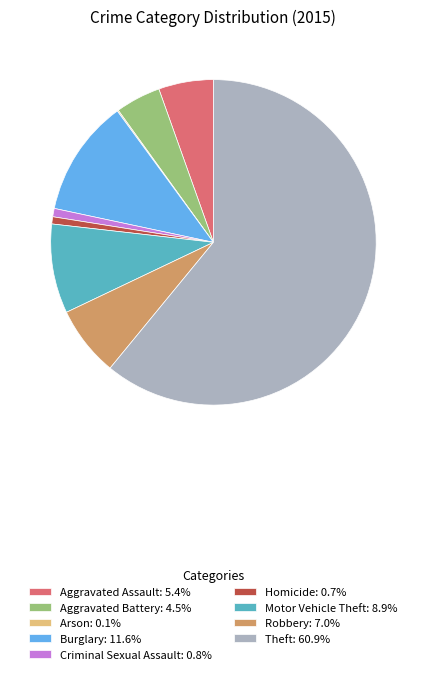

What is the largest slice in the pie chart?

Theft